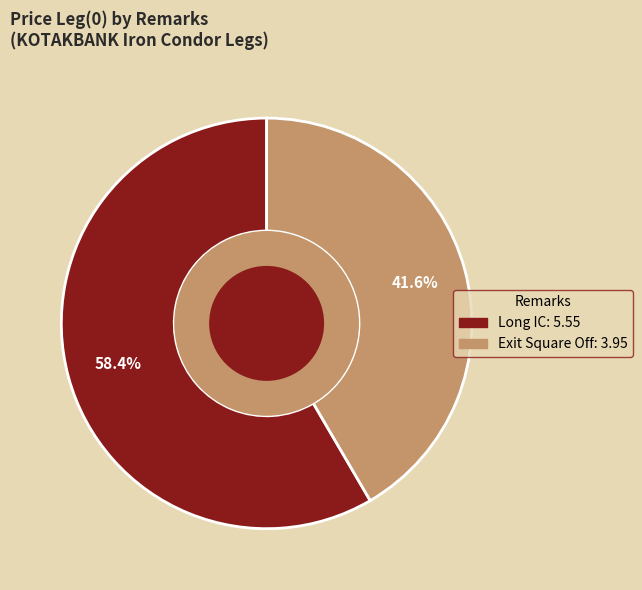

What is the largest slice in the pie chart?

Long IC